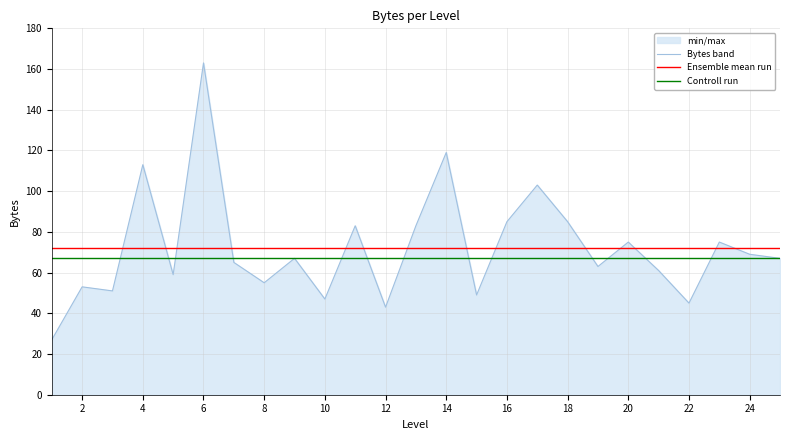

Reading left to right, list all the values displayed in this chart.

Bytes band: 27.0	53.0	51.0	113.0	59.0	163.0	65.0	55.0	67.0	47.0	83.0	43.0	83.0	119.0	49.0	85.0	103.0	85.0	63.0	75.0	61.0	45.0	75.0	69.0	67.0
Ensemble mean run: 72.2	72.2	72.2	72.2	72.2	72.2	72.2	72.2	72.2	72.2	72.2	72.2	72.2	72.2	72.2	72.2	72.2	72.2	72.2	72.2	72.2	72.2	72.2	72.2	72.2
Controll run: 67.0	67.0	67.0	67.0	67.0	67.0	67.0	67.0	67.0	67.0	67.0	67.0	67.0	67.0	67.0	67.0	67.0	67.0	67.0	67.0	67.0	67.0	67.0	67.0	67.0